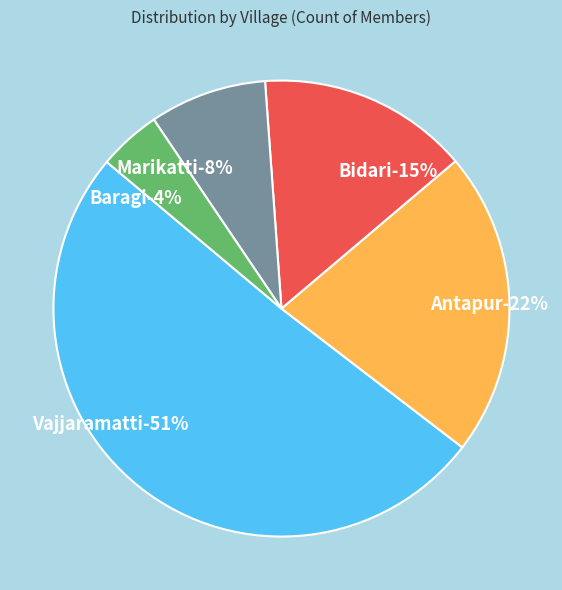

What percentage is the Bidari slice, to the nearest percent?

15%